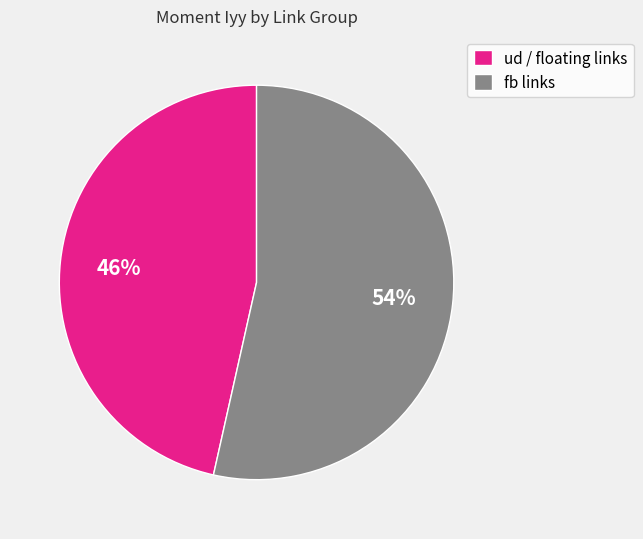

To the nearest percent, what percentage of the pie is ud / floating links?

46%